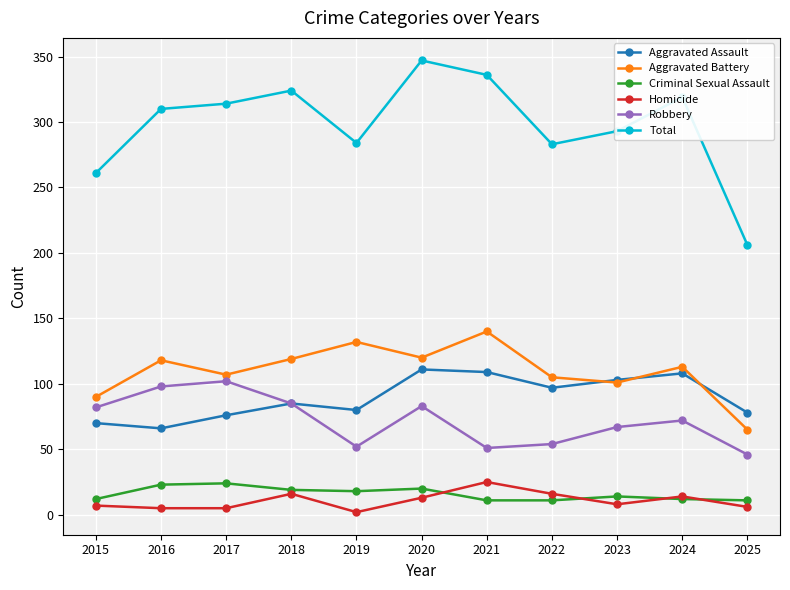

At which category does the chart reach its peak across all series?

2020